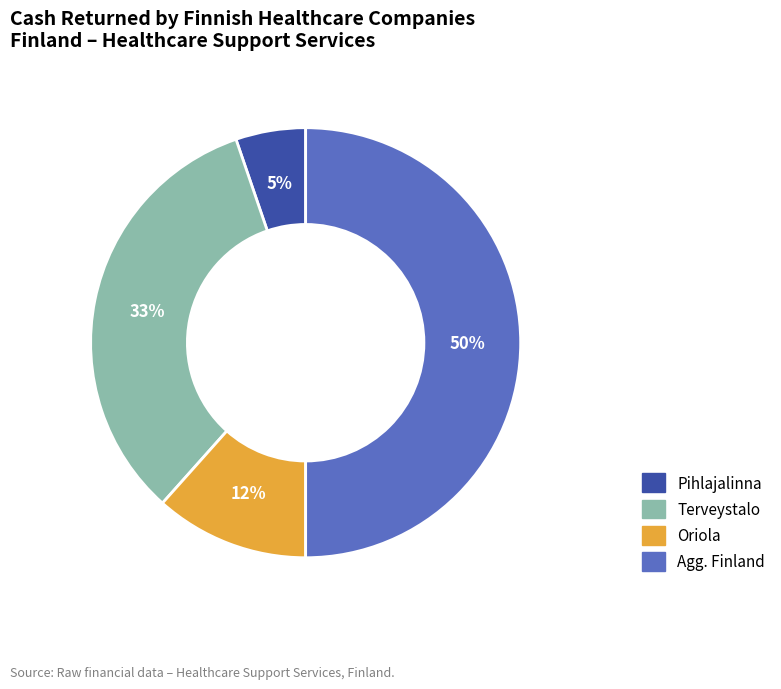

To the nearest percent, what is the difference between the largest and smallest slice percentages?

45%